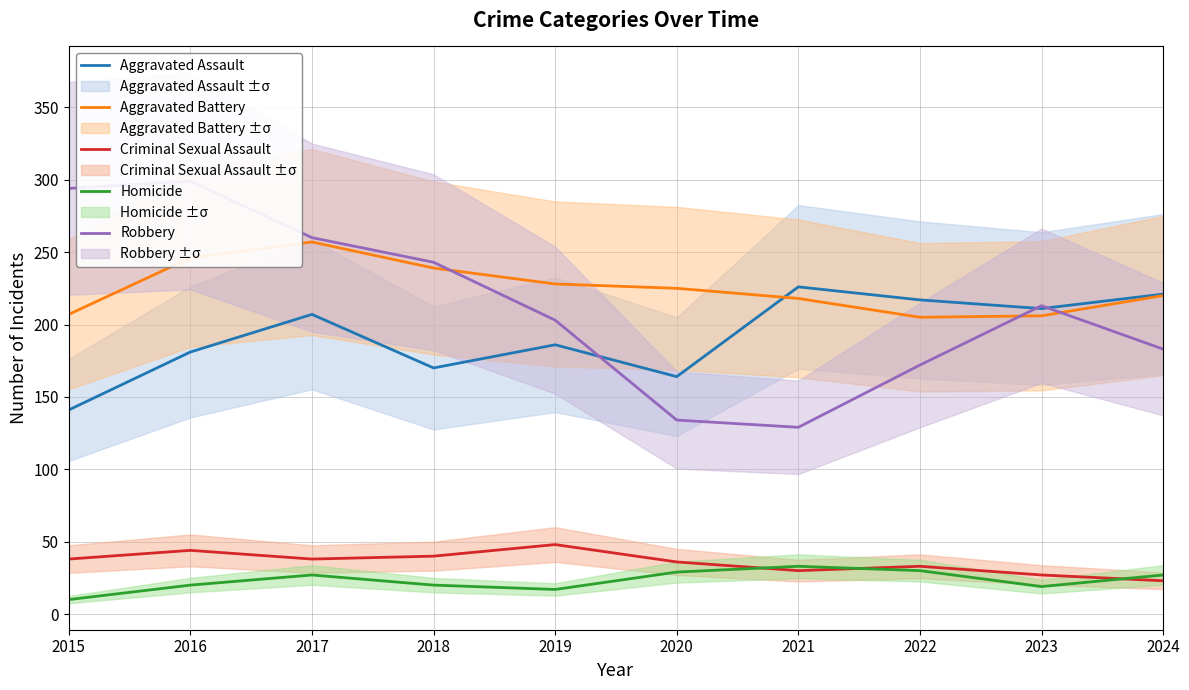

Which has a higher value, 2024 or 2022?

2024